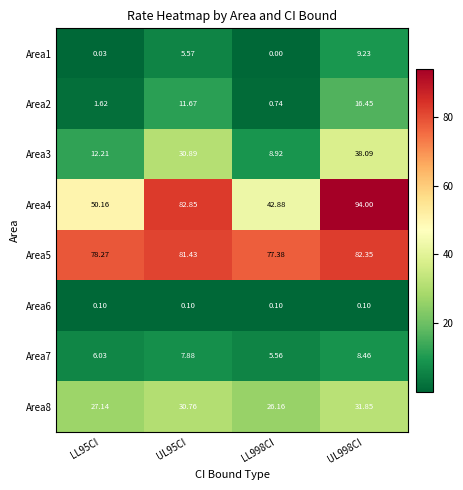

At which category is the sum across all series the highest?

UL998CI